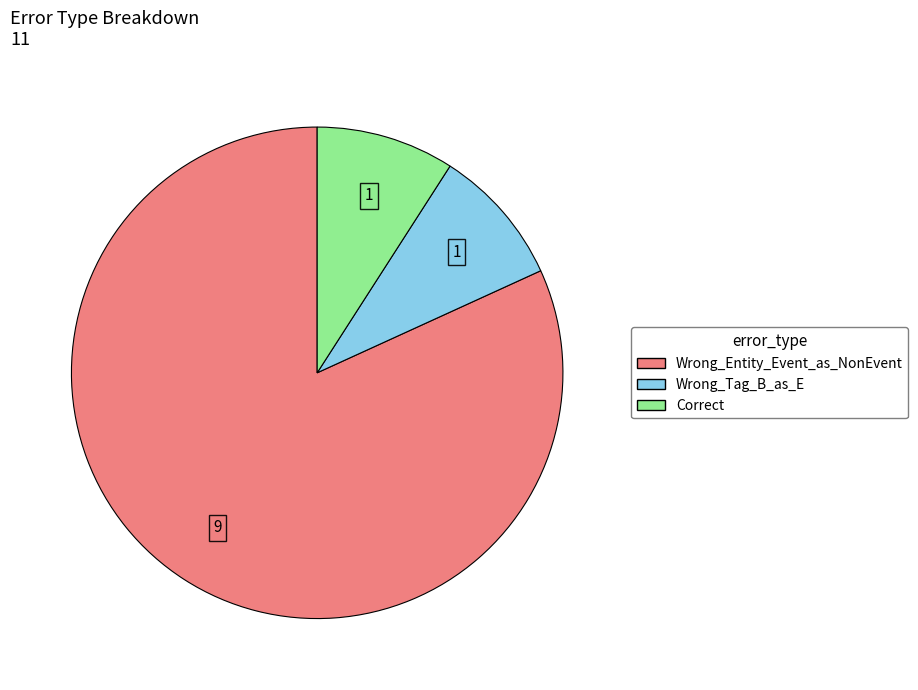

Which slice is the largest?

Wrong_Entity_Event_as_NonEvent